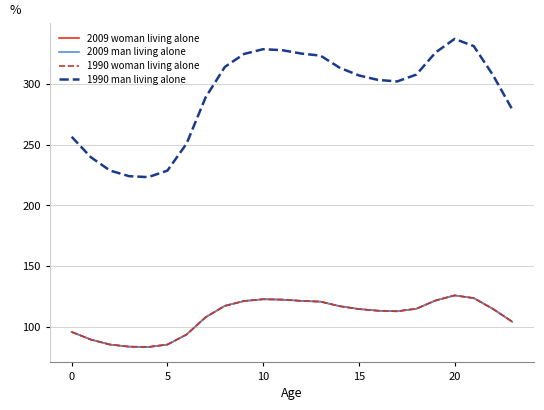

Does the chart display data point markers on the line(s)?

No